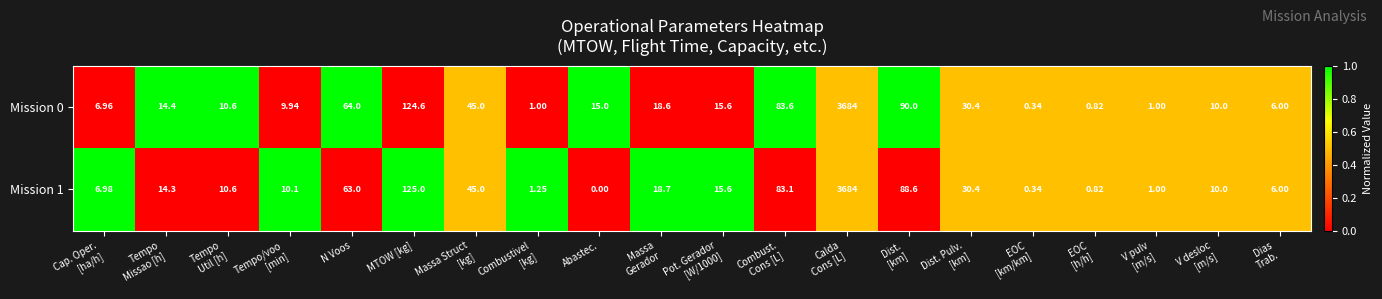

At which category does the chart reach its minimum across all series?

Abastec.